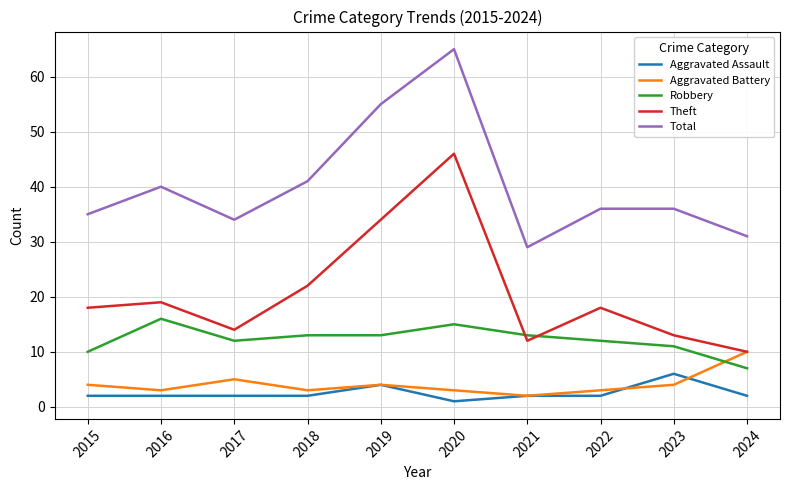

Does the chart have visible grid lines?

Yes